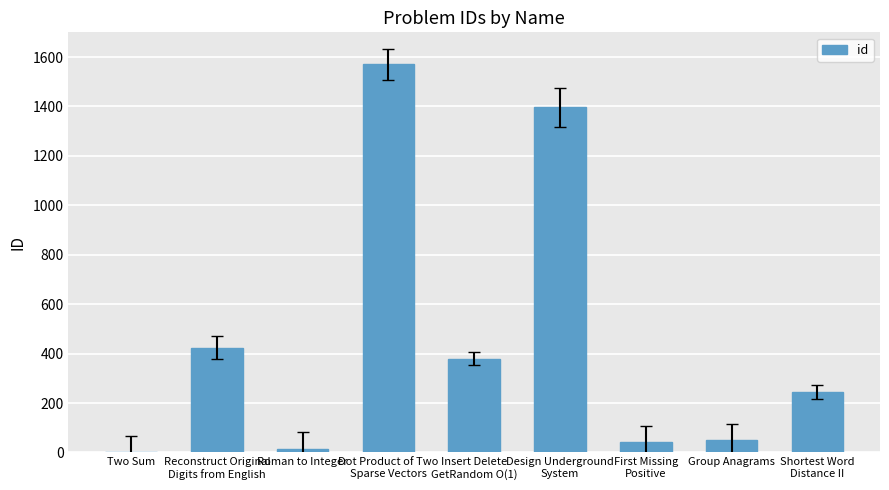

Are the bars grouped side by side (vs. stacked)?

No